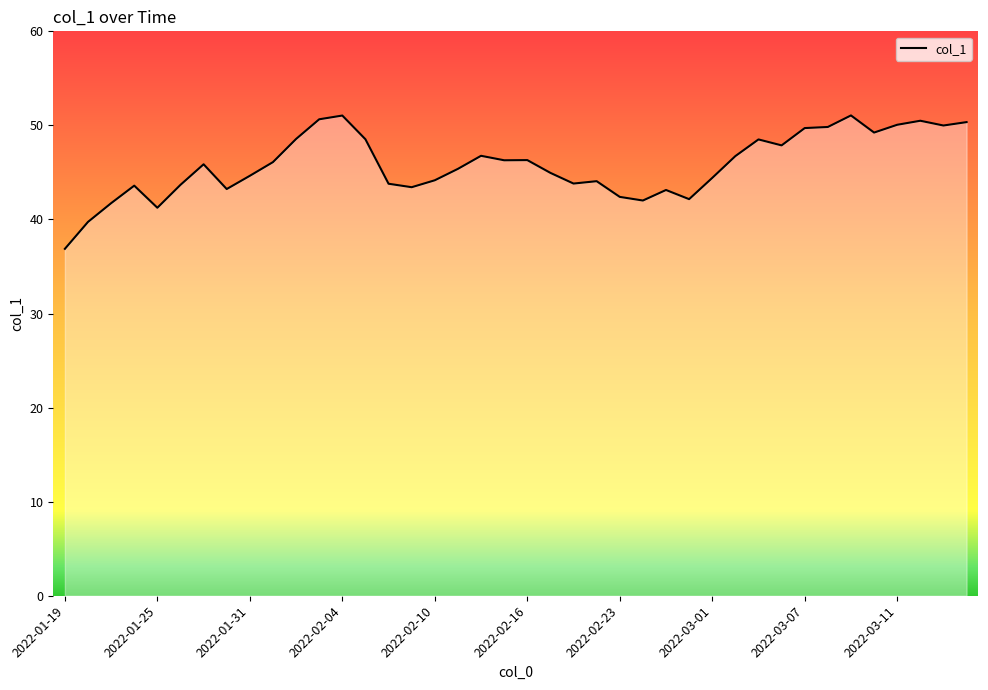

What is the minimum value shown in the chart?

36.9